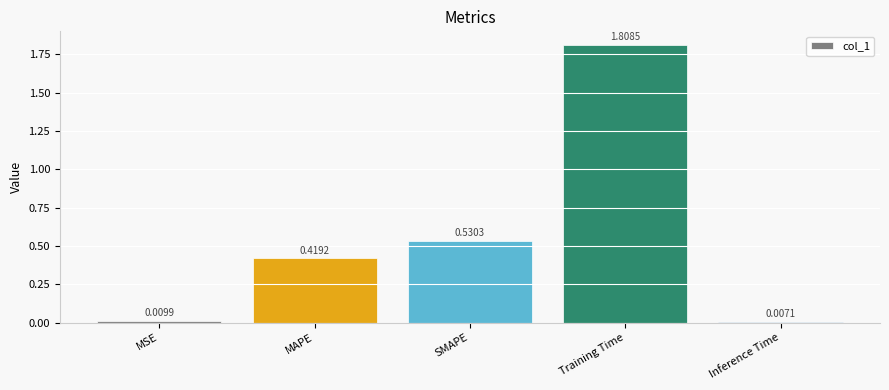

What is the change in value from MAPE to Inference Time?

-0.4